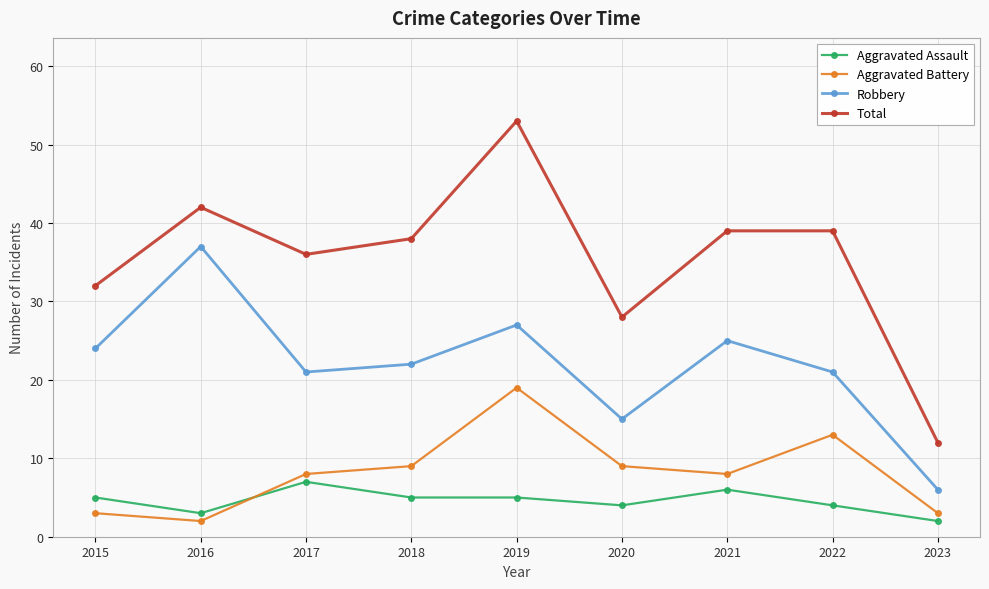

Read the Aggravated Battery value at 2020, to the nearest 10.

10